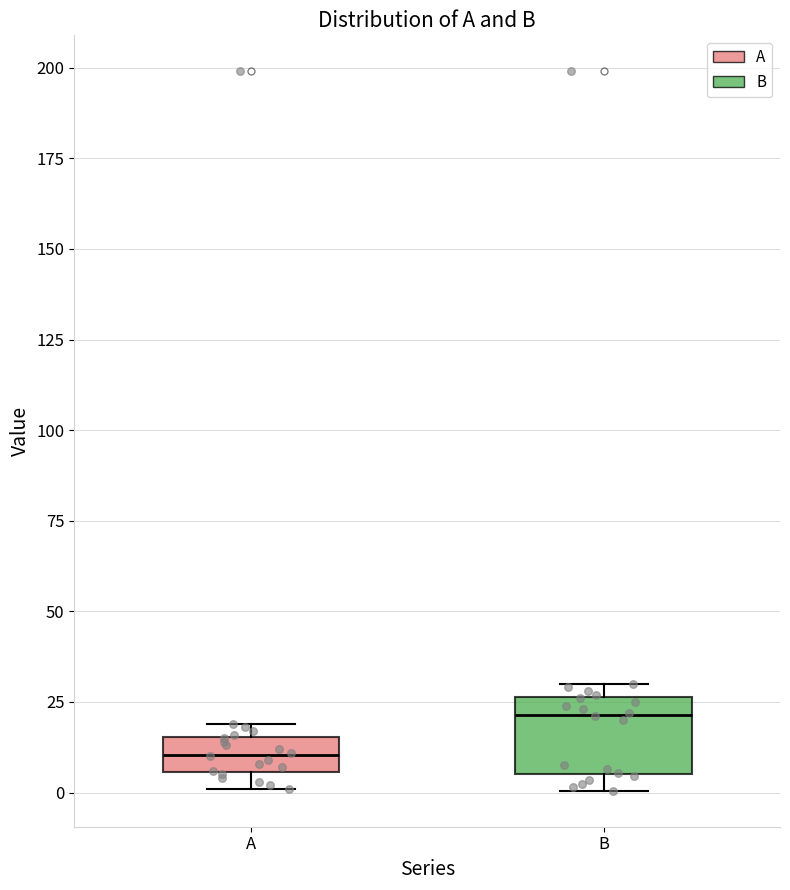

Reading left to right, read every box against the y-axis: the position of its median line, the range the box covers, and the ends of its whiskers. The values are not printed on the chart, so give them approximately, as read against the axis.

A: median 10, box 5 to 15, whiskers 0 to 20
B: median 20, box 5 to 25, whiskers 0 to 30